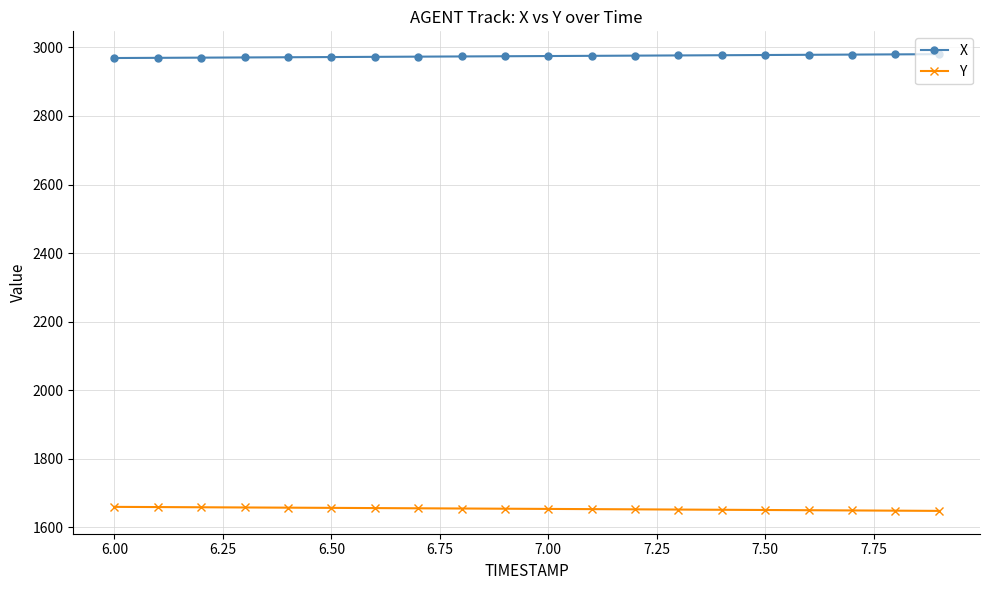

What is the value of the X point at the 17th from the left?

2978.5